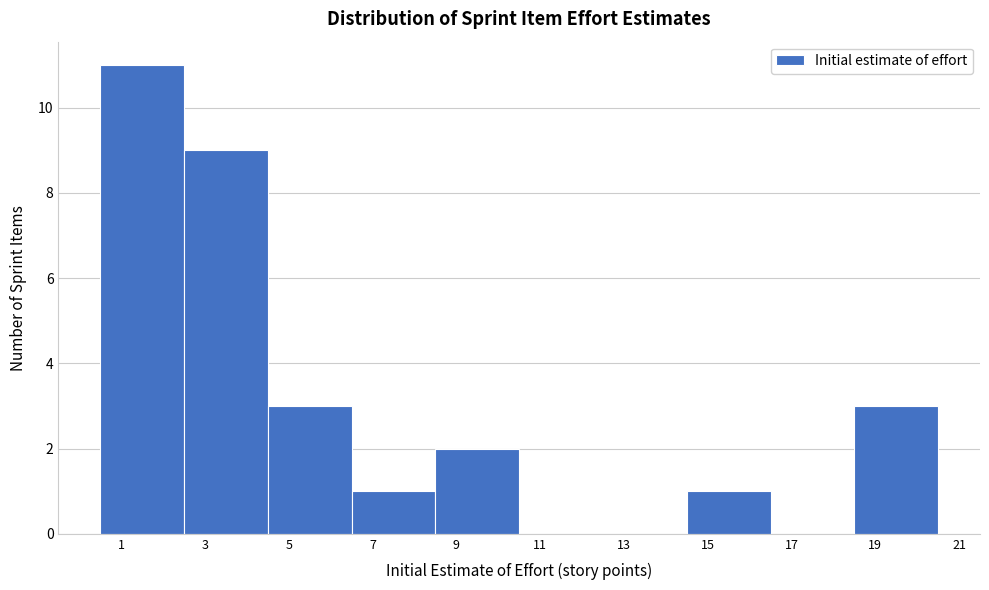

Reading left to right, list every bar in this chart as the range it spans on the x-axis followed by its height. The values are not printed on the chart, so give them approximately, as read against the axis.

0.5 to 2.5: 11
2.5 to 4.5: 9
4.5 to 6.5: 3
6.5 to 8.5: 1
8.5 to 10.5: 2
10.5 to 12.5: 0
12.5 to 14.5: 0
14.5 to 16.5: 1
16.5 to 18.5: 0
18.5 to 20.5: 3